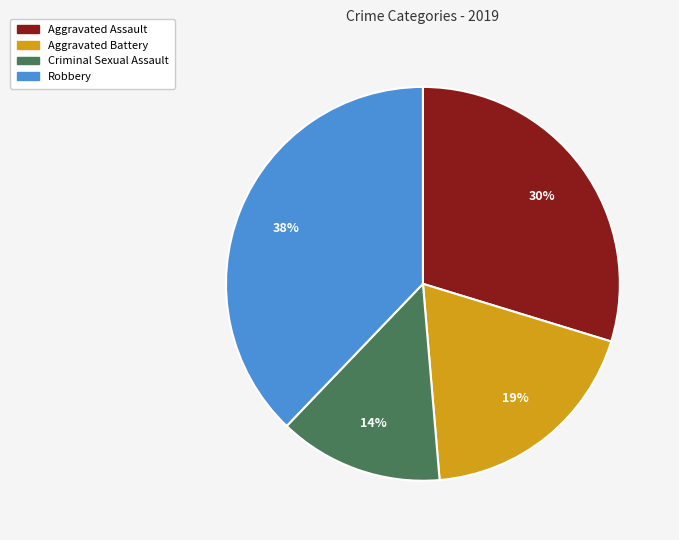

Is Aggravated Assault the majority of the pie?

No